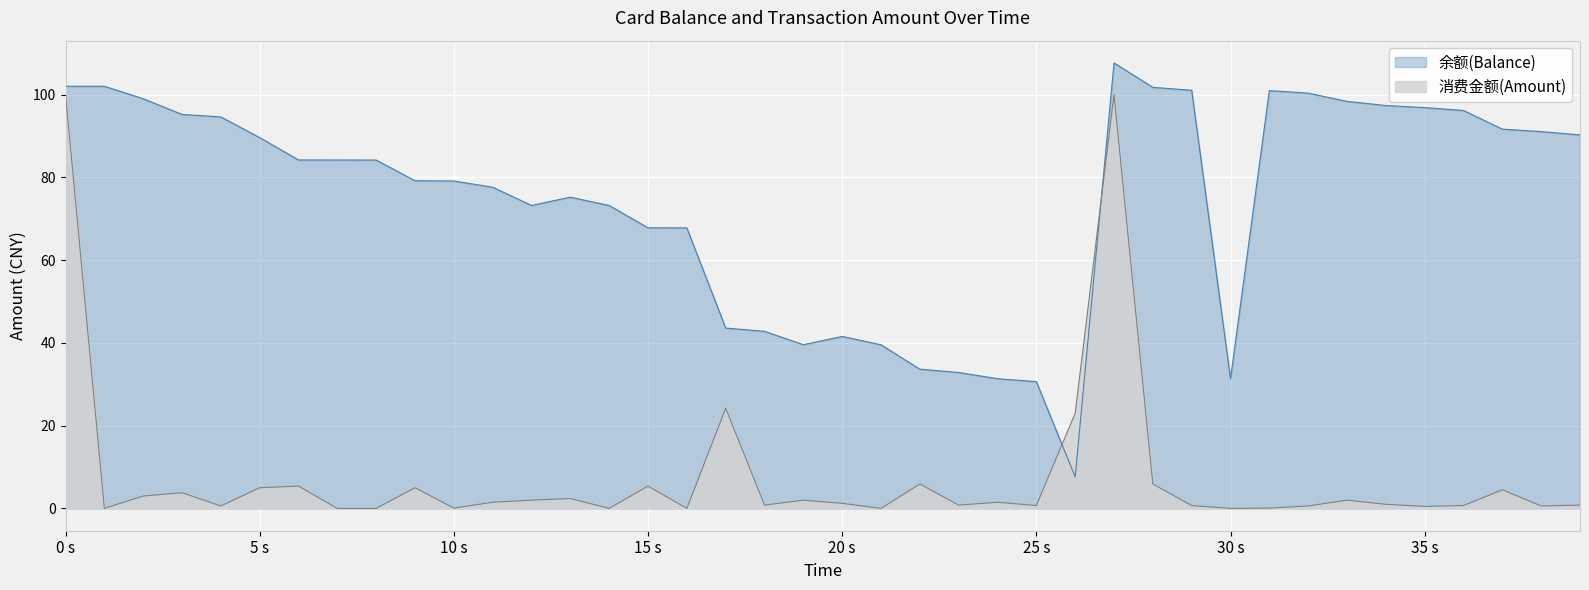

What is the difference between the maximum and minimum values in the 余额(Balance) series?

100.0